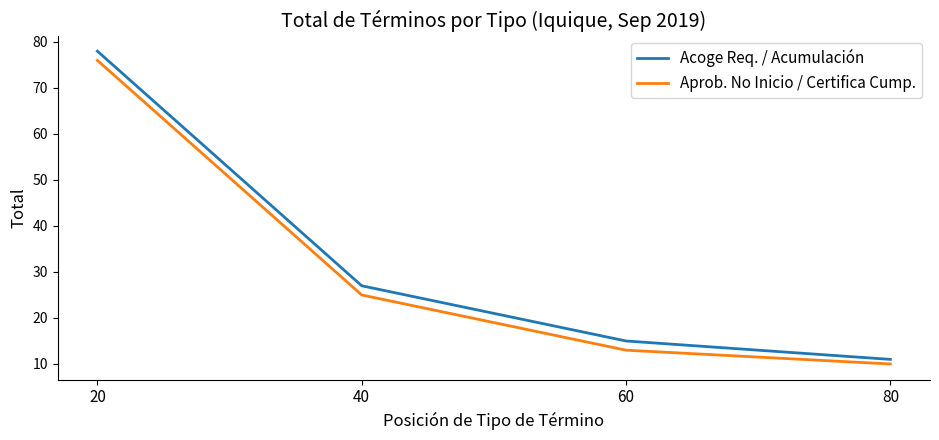

Which series has the widest spread of values?

Acoge Req. / Acumulación